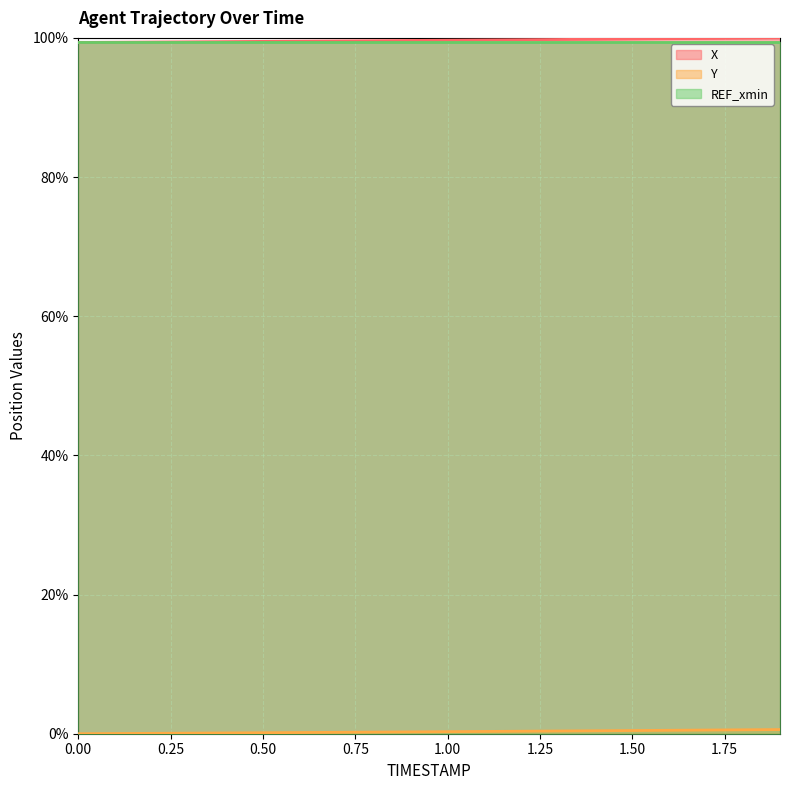

What is the minimum value for REF_xmin?

99.3